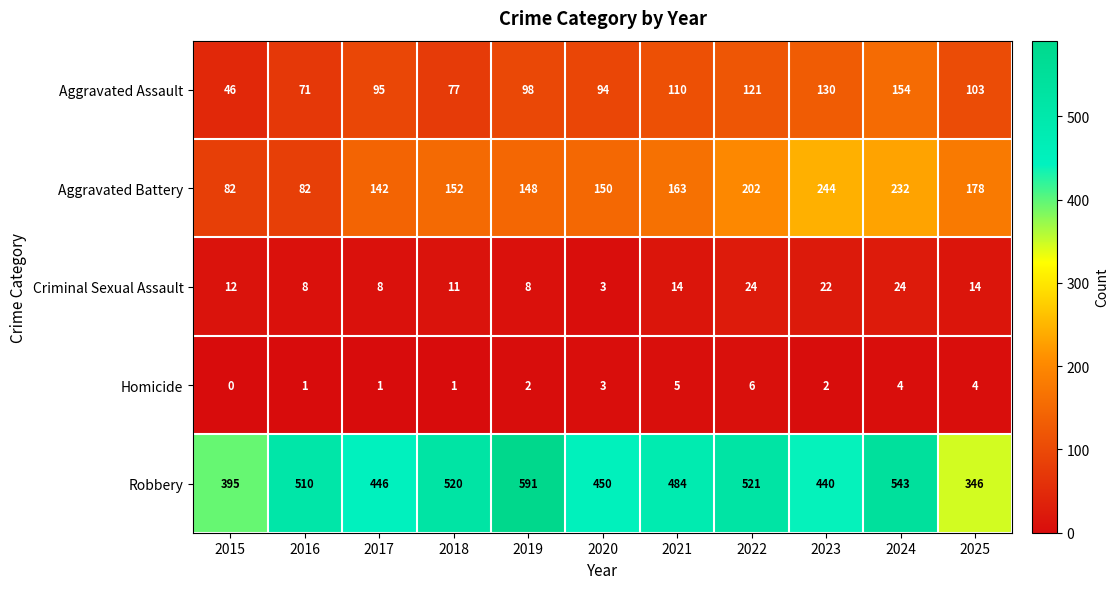

Rank the series by their maximum value, from highest to lowest.

Robbery, Aggravated Battery, Aggravated Assault, Criminal Sexual Assault, Homicide